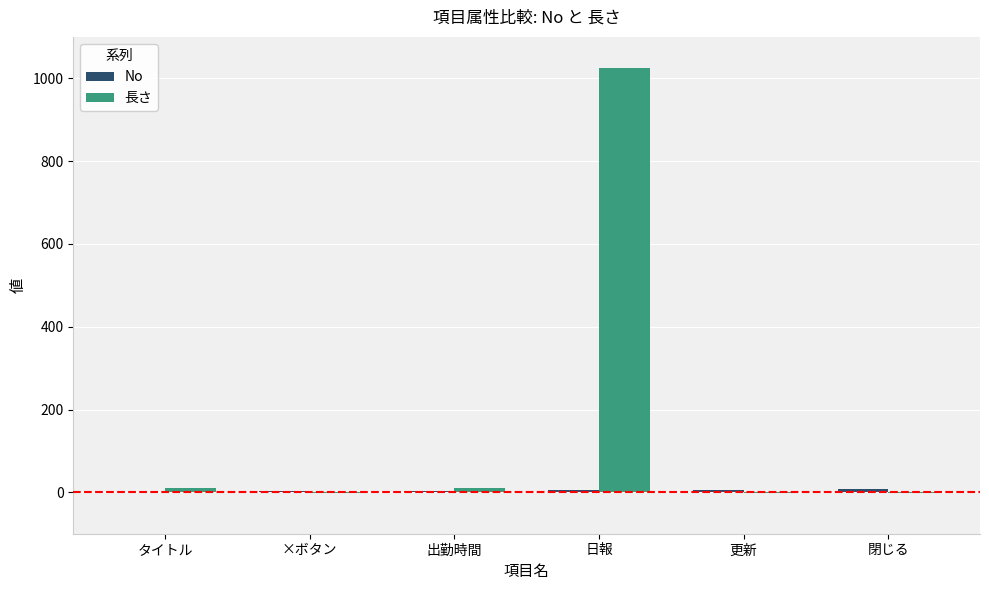

At which category is the sum across all series the highest?

日報